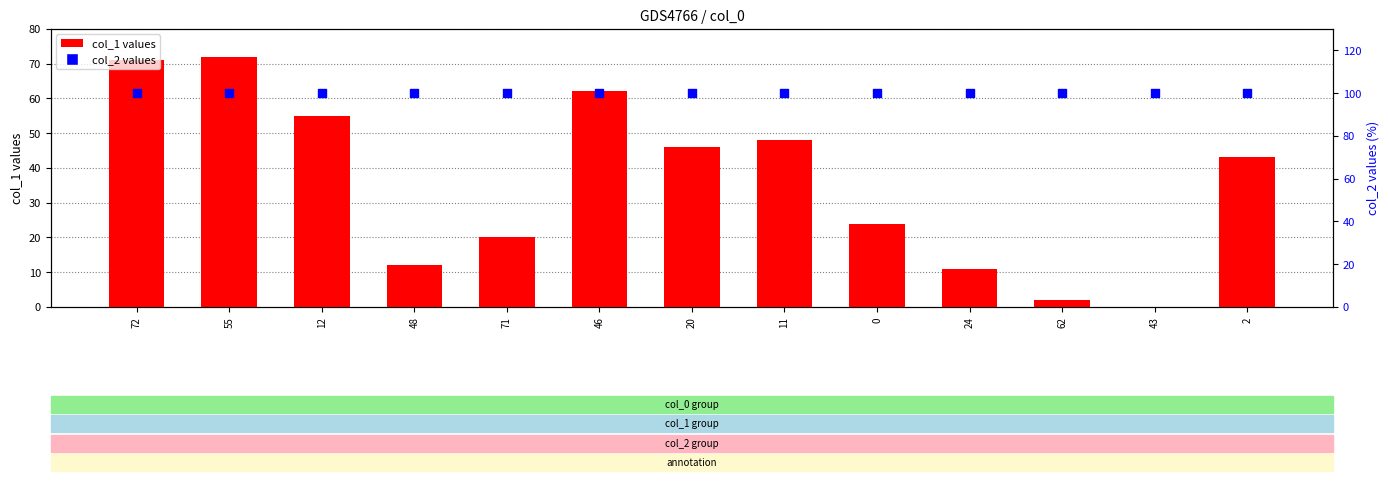

What are all the series names shown in the legend?

col_1 values, col_2 values